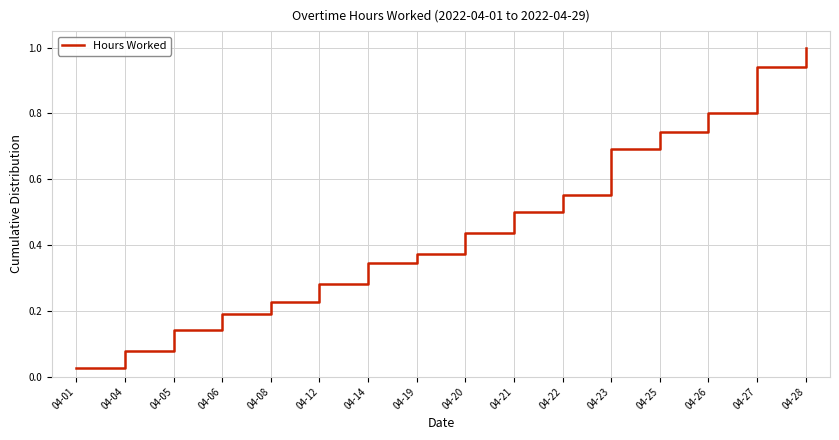

List the labels in order of value, smallest first.

04-01, 04-04, 04-05, 04-06, 04-08, 04-12, 04-14, 04-19, 04-20, 04-21, 04-22, 04-23, 04-25, 04-26, 04-27, 04-28